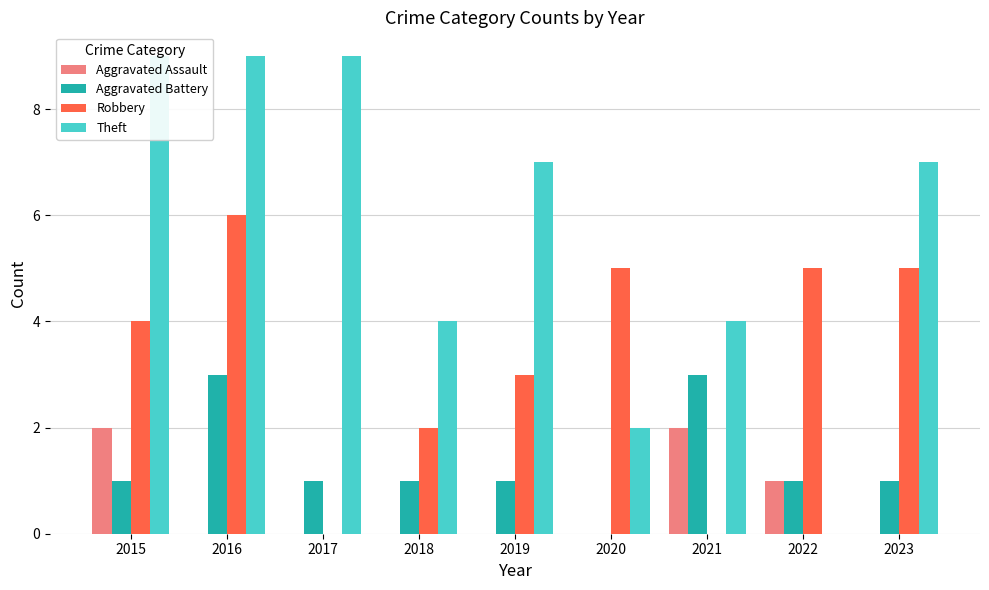

Rank the series by their maximum value, from lowest to highest.

Aggravated Assault, Aggravated Battery, Robbery, Theft